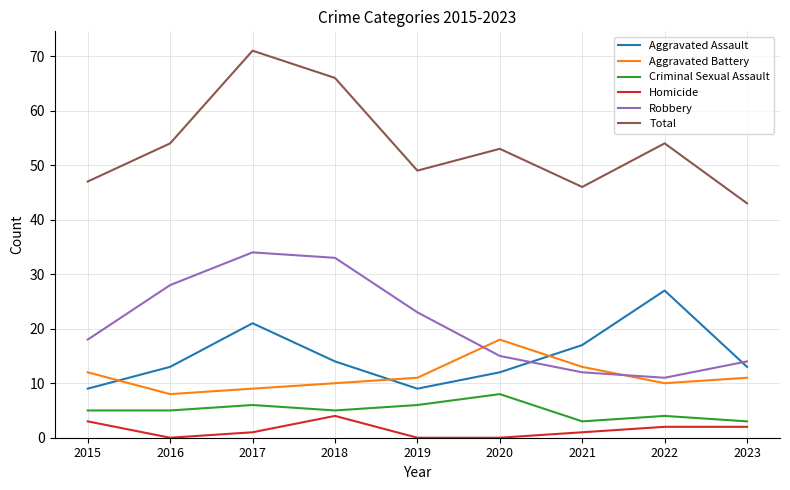

At which label does Aggravated Assault reach its peak?

2022